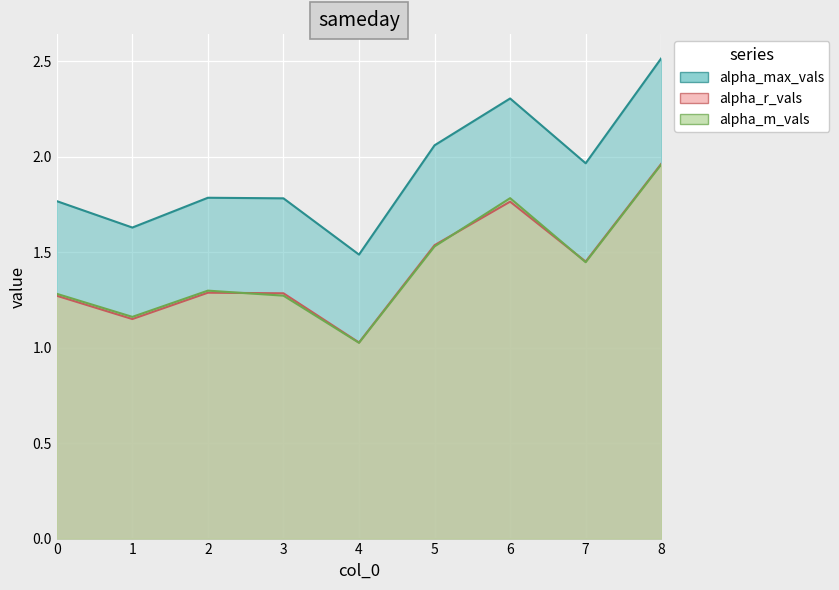

How many categories are shown in the chart?

9